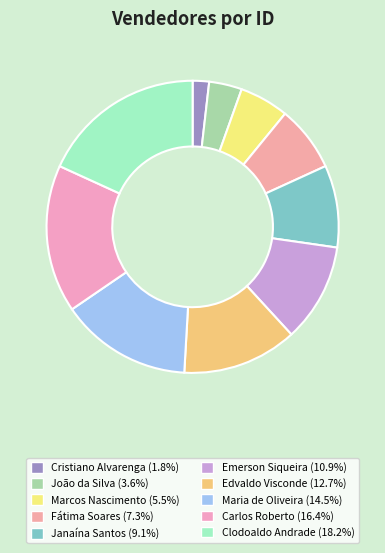

What is the change in value from Marcos Nascimento to Fátima Soares?

+1